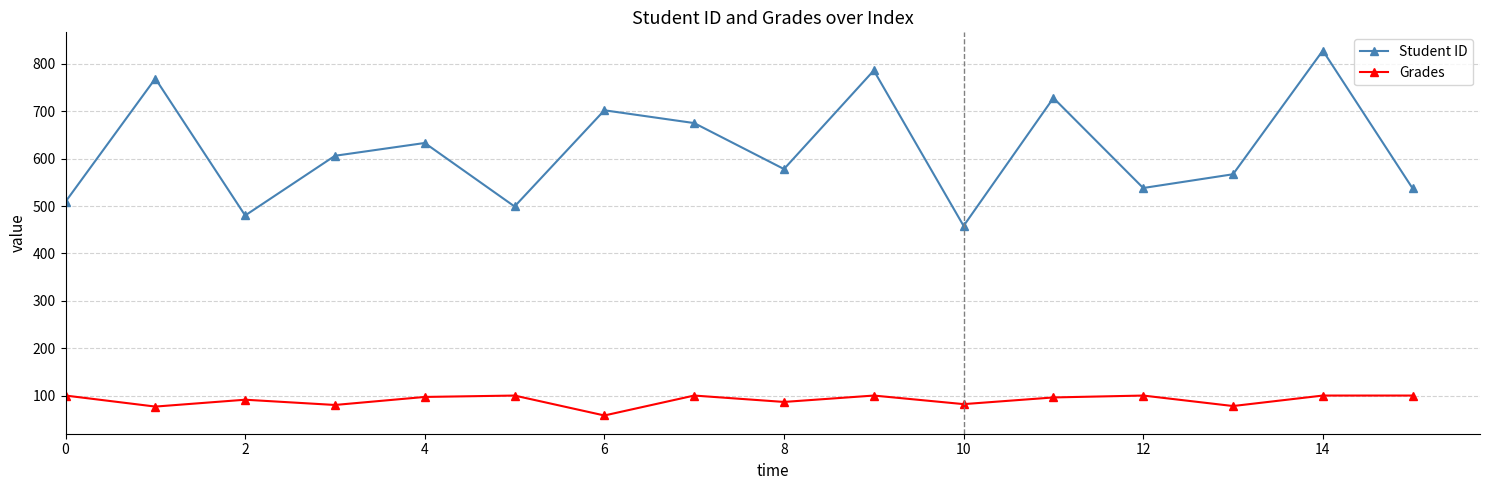

What is the value of the Student ID point at the 2nd from the left?

769.0